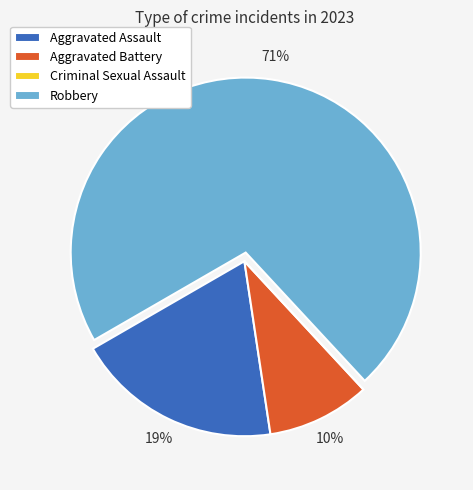

Is the sum of Aggravated Assault and Robbery greater than half?

Yes